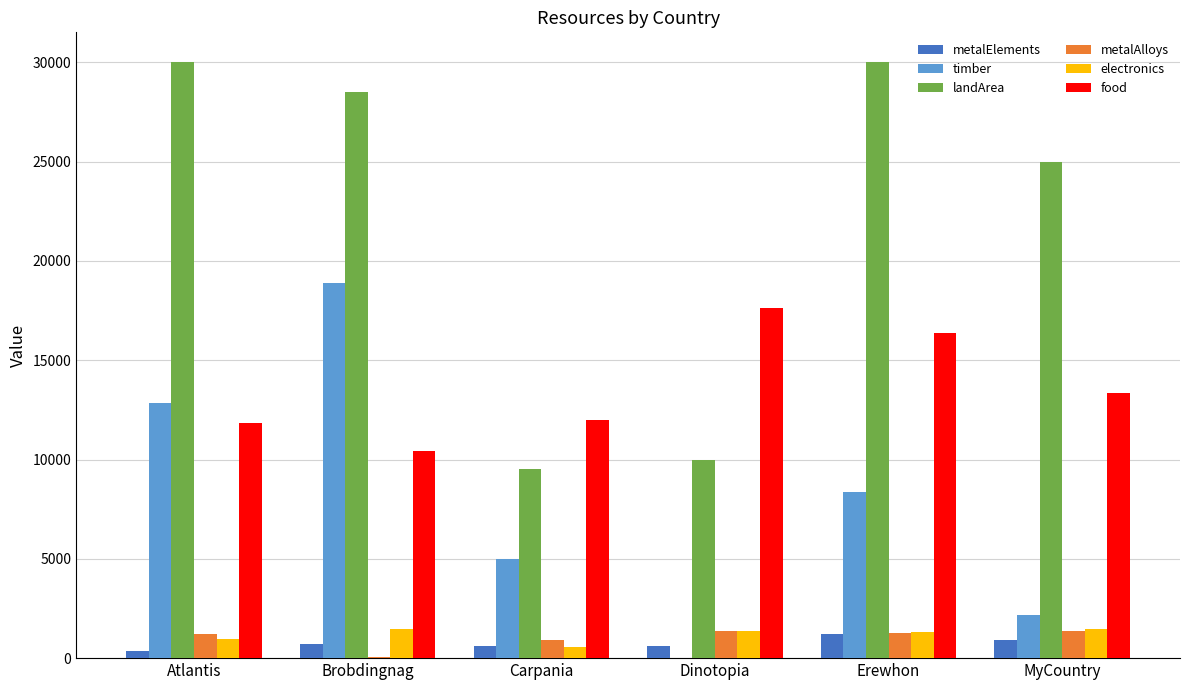

The metalAlloys series shows 1372.0 at MyCountry. True or false?

True